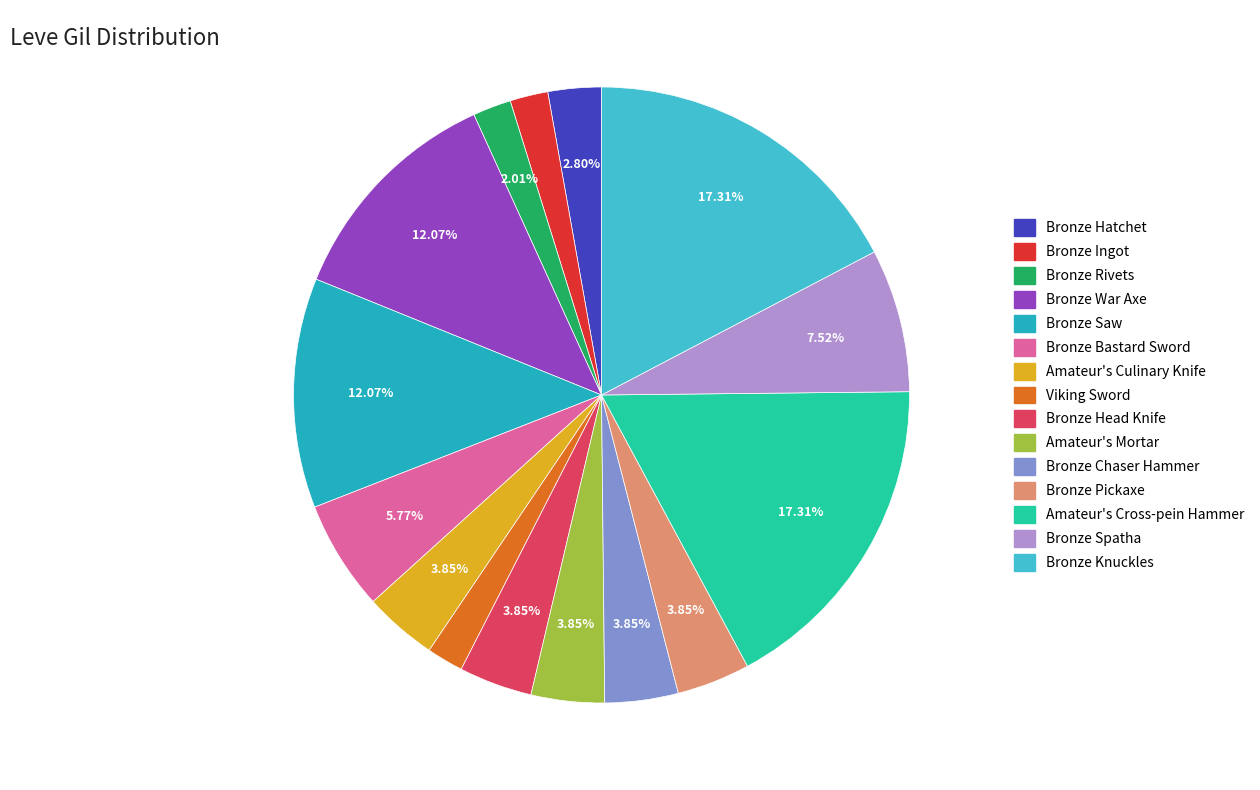

To the nearest percent, what is the difference between the largest and smallest slice percentages?

15%